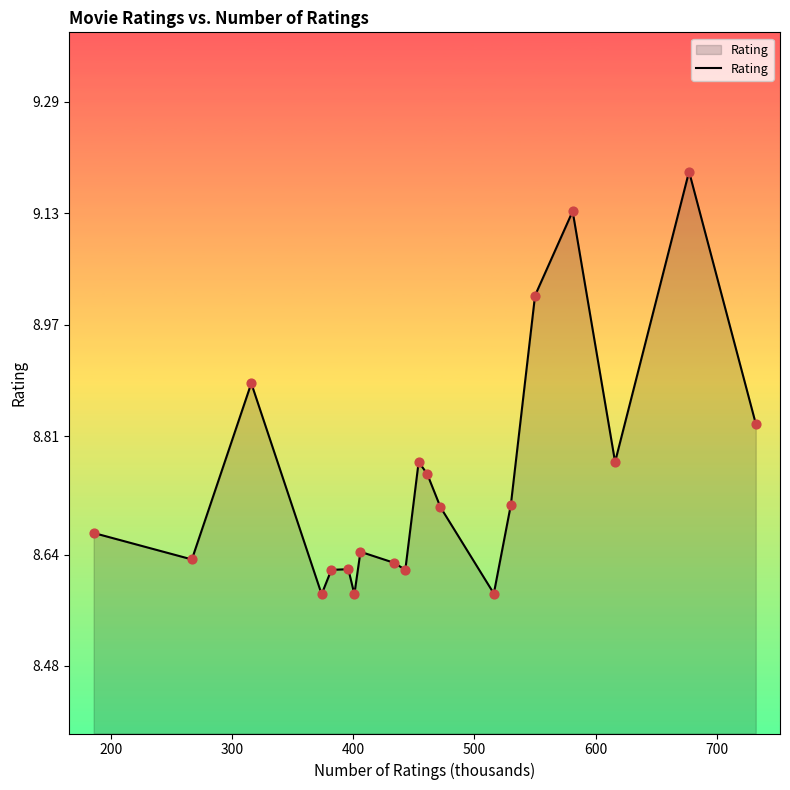

What is the greatest value displayed?

9.2